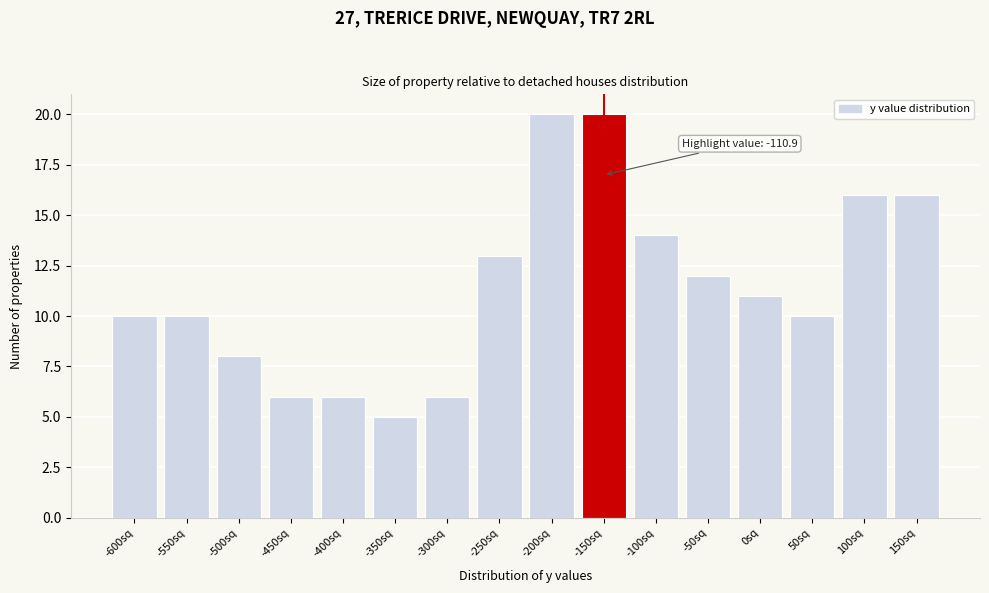

Reading right to left, extract all data points from this chart.

16	16	10	11	12	14	20	20	13	6	5	6	6	8	10	10